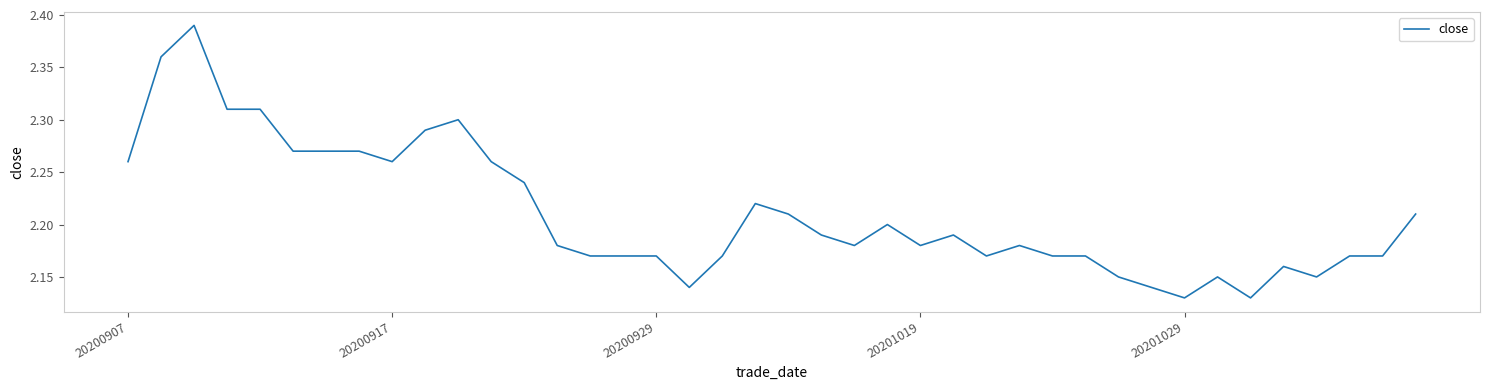

How many values are between 2 and 3?

40